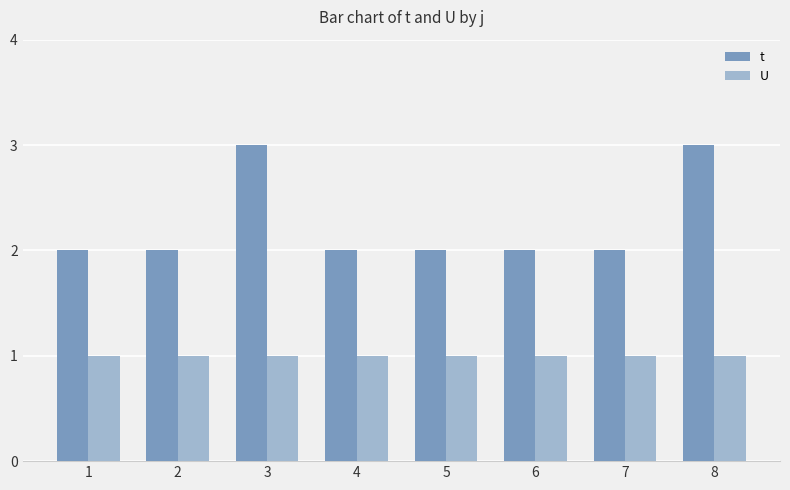

What is the total value across all series at 5?

3